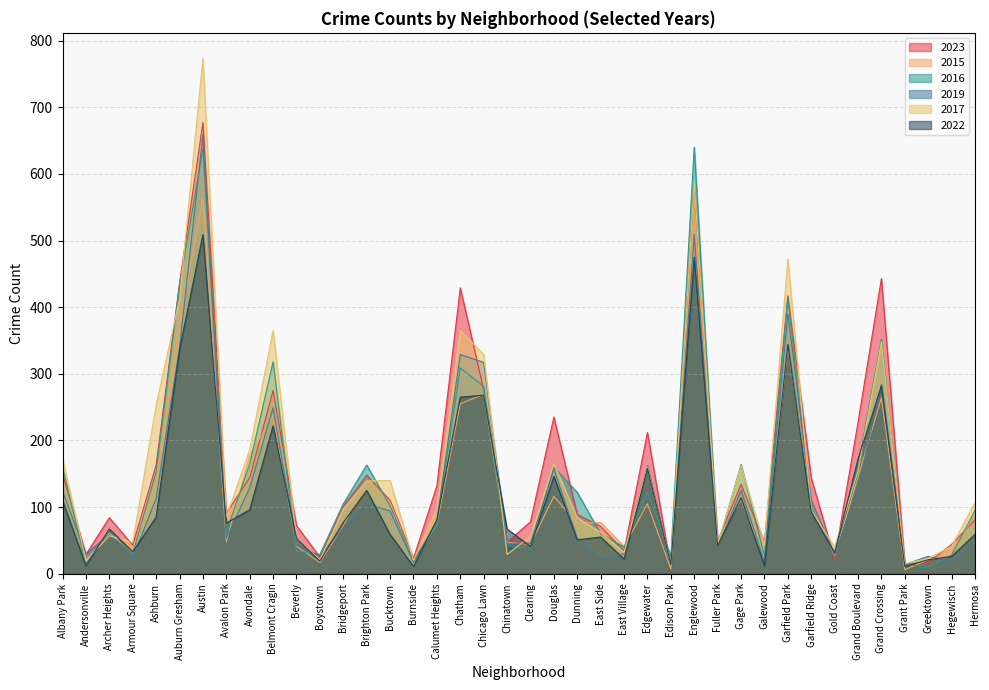

True or false: 2016 has a value of 945 at Englewood.

False